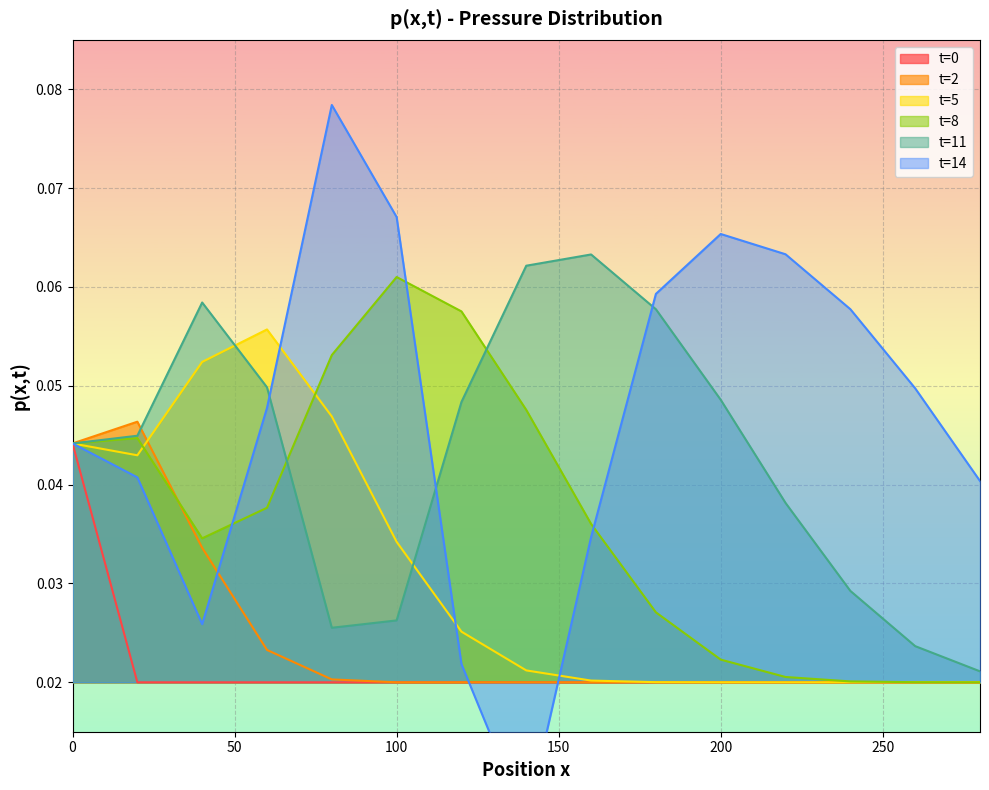

Reading left to right, what are all the values shown in this chart?

t=0: 0.0	0.0	0.0	0.0	0.0	0.0	0.0	0.0	0.0	0.0	0.0	0.0	0.0	0.0	0.0
t=2: 0.0	0.0	0.0	0.0	0.0	0.0	0.0	0.0	0.0	0.0	0.0	0.0	0.0	0.0	0.0
t=5: 0.0	0.0	0.1	0.1	0.0	0.0	0.0	0.0	0.0	0.0	0.0	0.0	0.0	0.0	0.0
t=8: 0.0	0.0	0.0	0.0	0.1	0.1	0.1	0.0	0.0	0.0	0.0	0.0	0.0	0.0	0.0
t=11: 0.0	0.0	0.1	0.0	0.0	0.0	0.0	0.1	0.1	0.1	0.0	0.0	0.0	0.0	0.0
t=14: 0.0	0.0	0.0	0.0	0.1	0.1	0.0	0.0	0.0	0.1	0.1	0.1	0.1	0.0	0.0